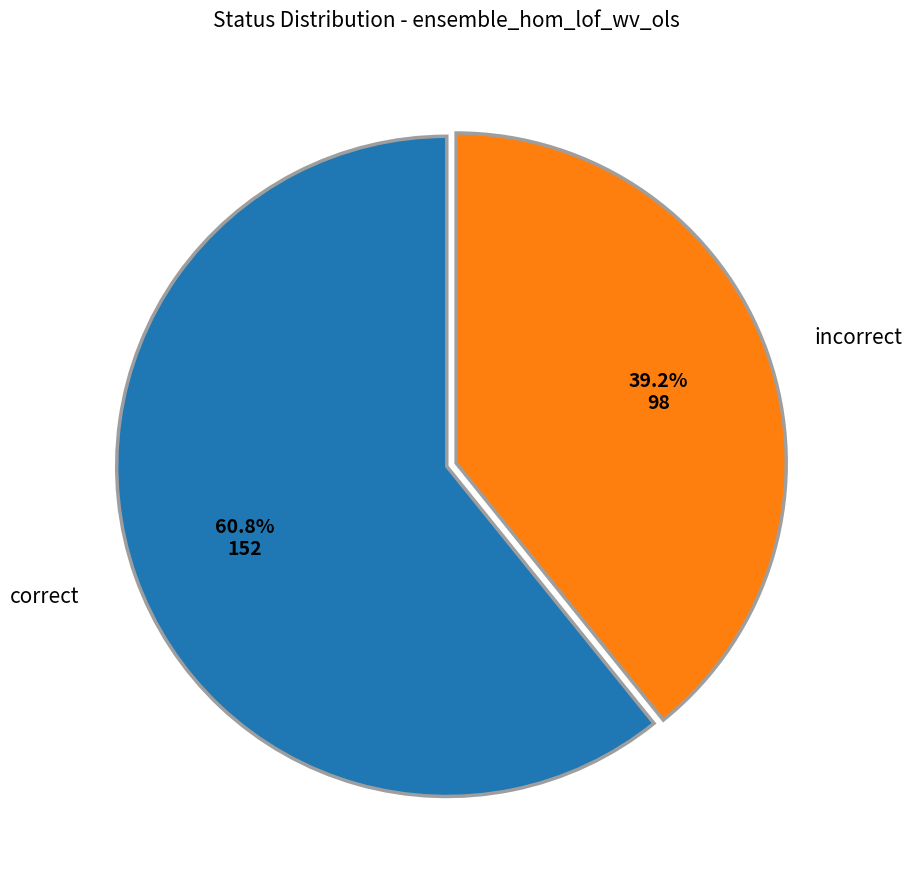

How many slices are in this pie chart?

2